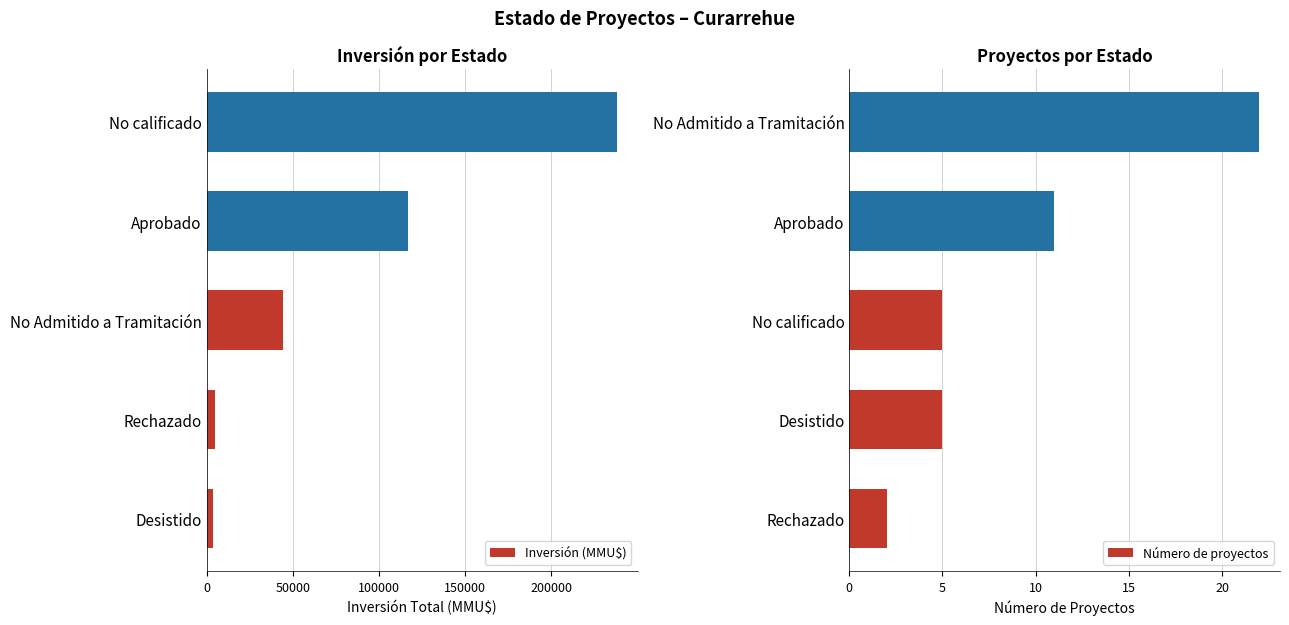

At how many categories does at least one series exceed 225925?

1